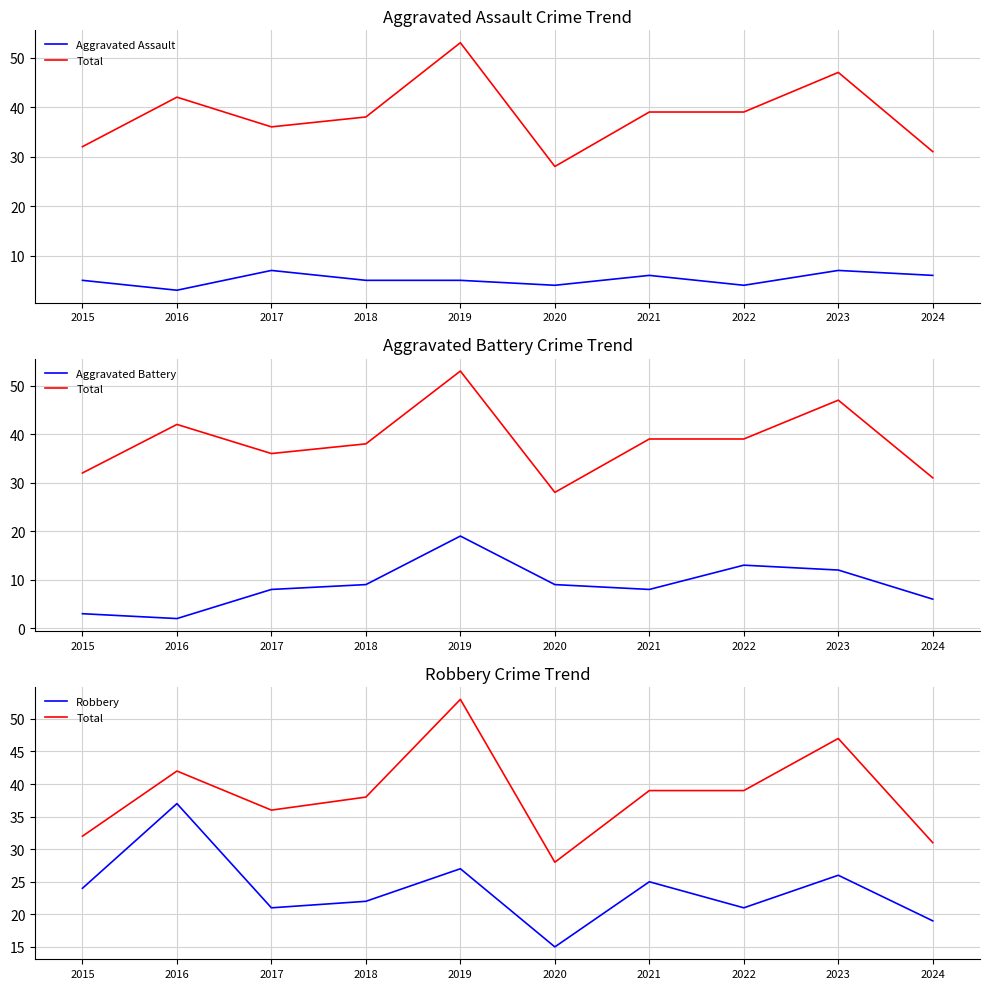

Reading left to right, extract all data points from this chart.

Aggravated Assault: 2015=5	2016=3	2017=7	2018=5	2019=5	2020=4	2021=6	2022=4	2023=7	2024=6
Total: 2015=32	2016=42	2017=36	2018=38	2019=53	2020=28	2021=39	2022=39	2023=47	2024=31
Aggravated Battery: 2015=3	2016=2	2017=8	2018=9	2019=19	2020=9	2021=8	2022=13	2023=12	2024=6
Robbery: 2015=24	2016=37	2017=21	2018=22	2019=27	2020=15	2021=25	2022=21	2023=26	2024=19